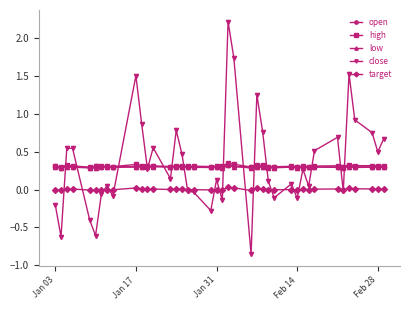

True or false: target and open intersect in this chart.

False